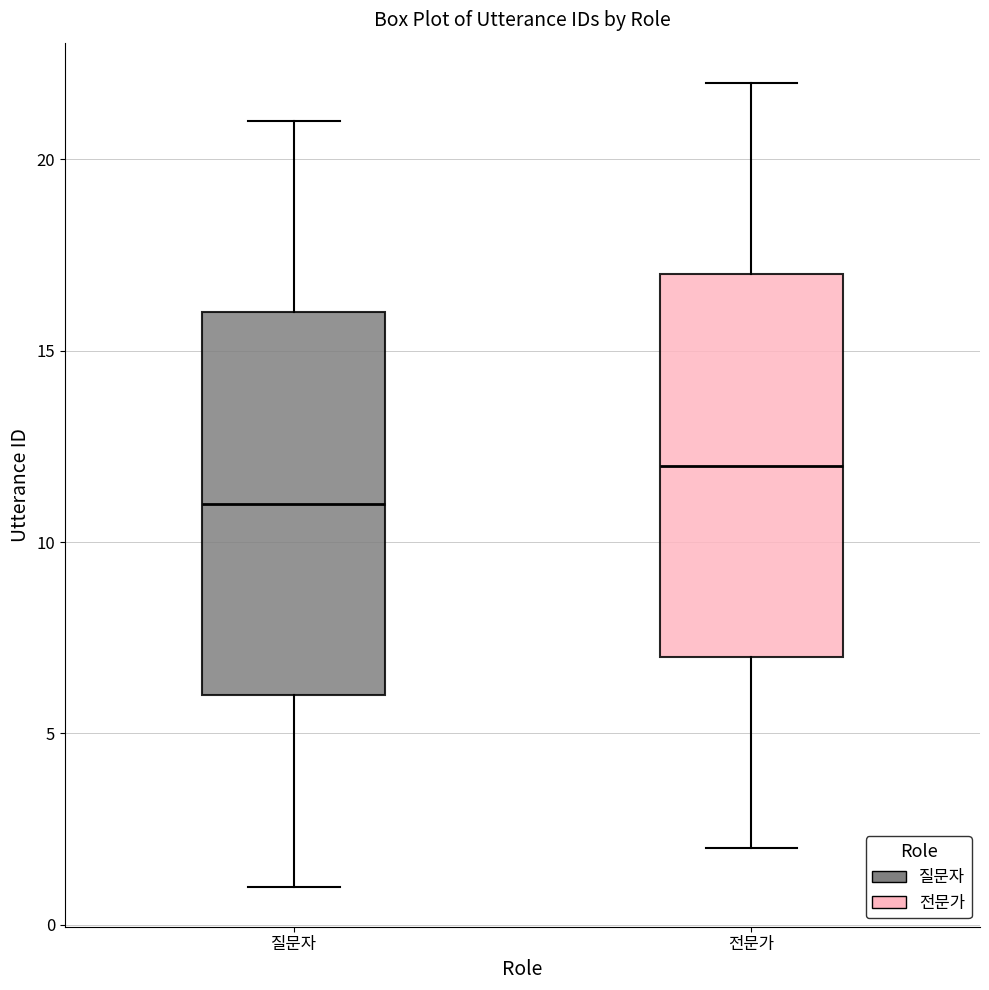

Where does the lower whisker of the box for 질문자 end on the y-axis? The values are not printed on the chart, so give them approximately, as read against the axis.

1